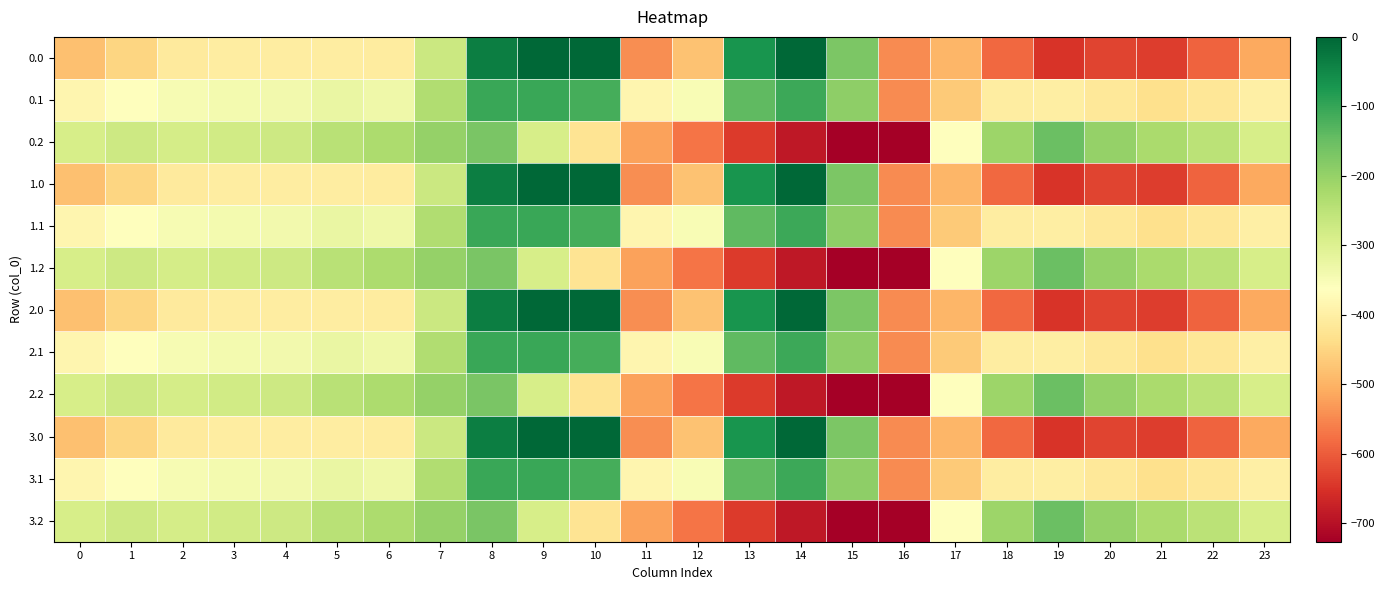

What is the spread (max minus min) of values at 9?

288.5